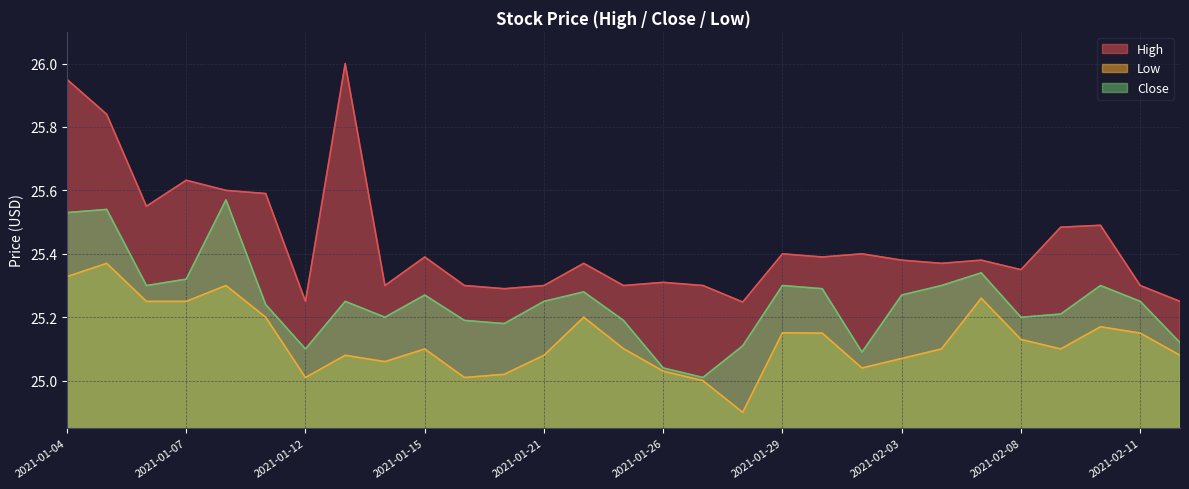

What is the sum of all Low values?

728.7